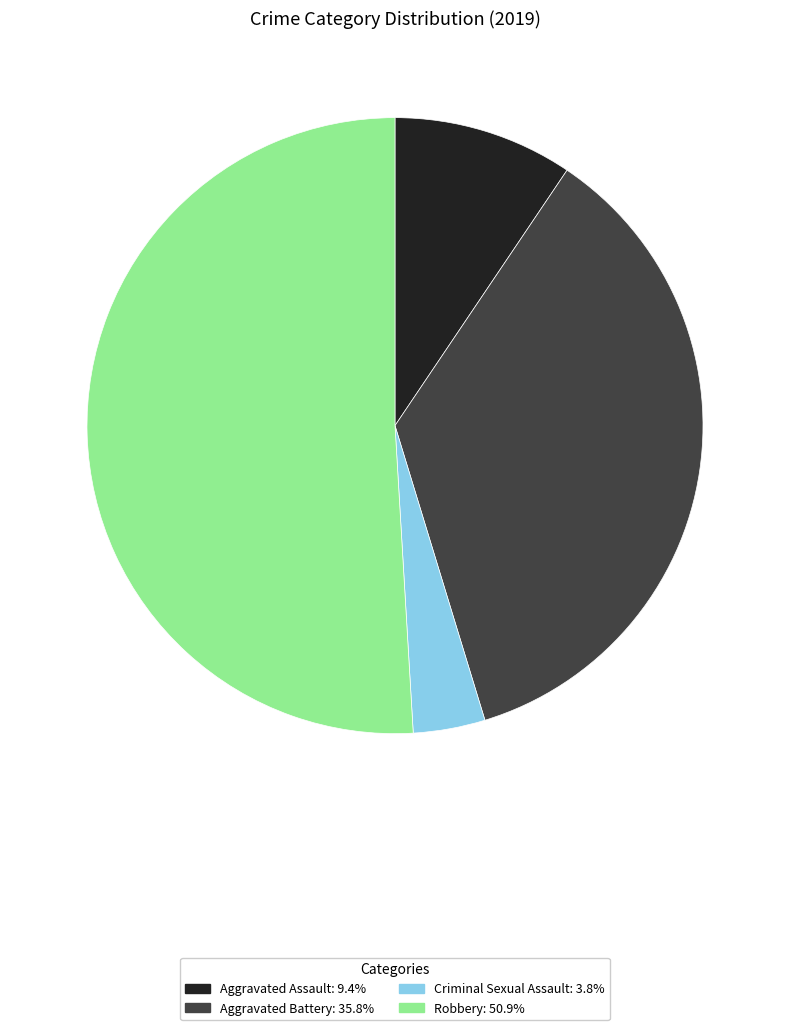

Is there any slice that represents more than half of the pie?

Yes